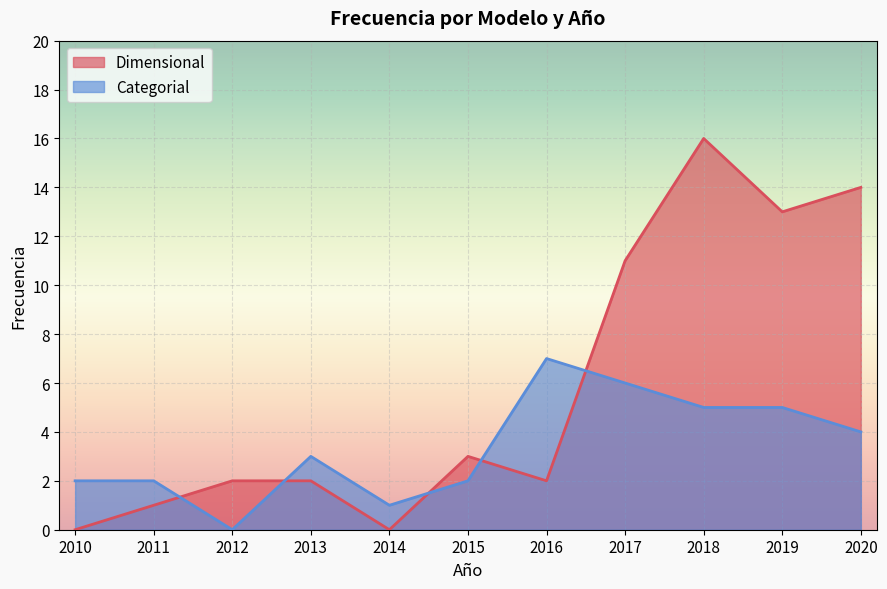

Where is Categorial nearest to the value 3?

2013